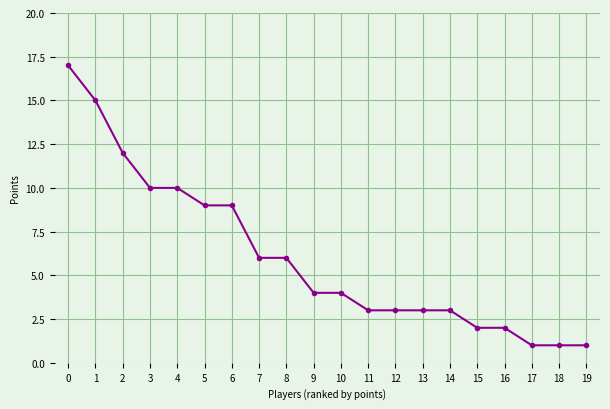

How many series are shown in this chart?

1